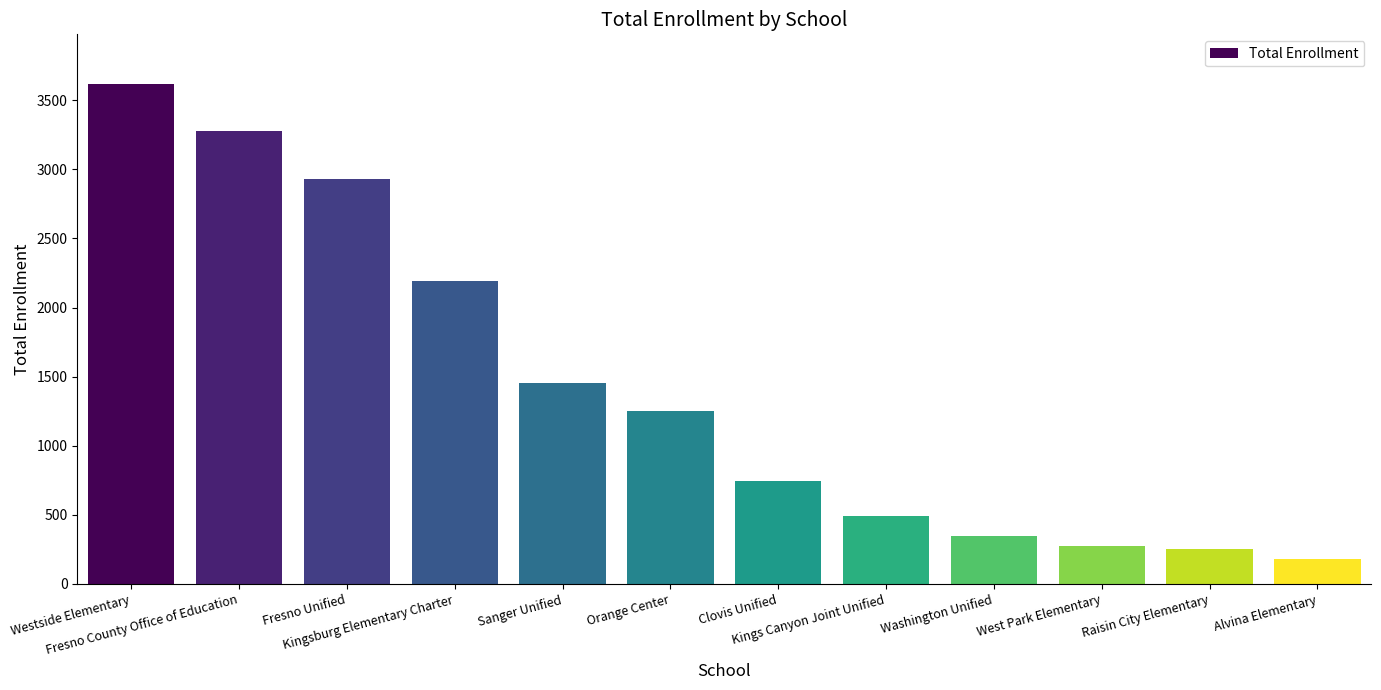

What is the minimum value shown in the chart?

178